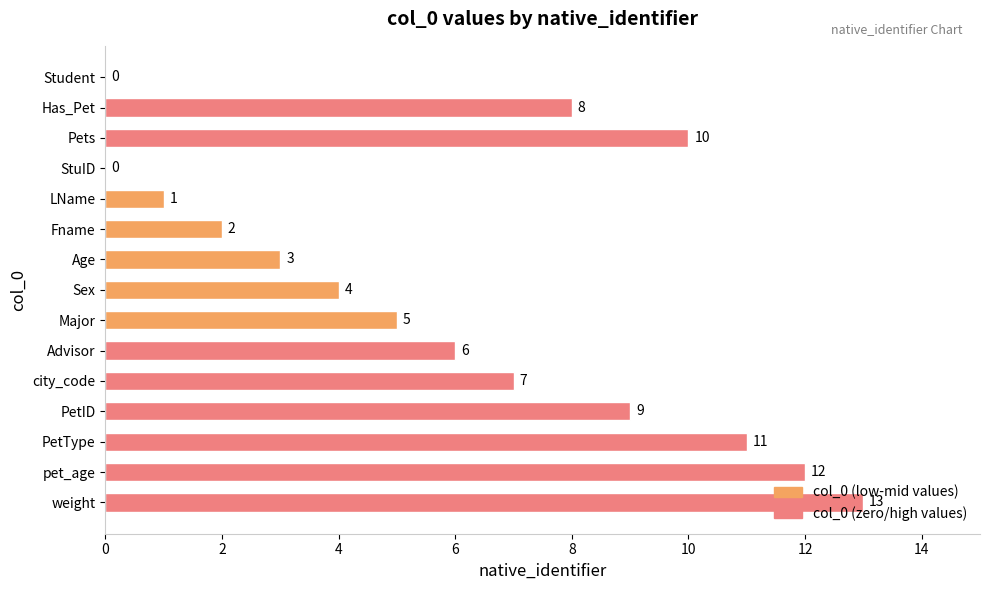

Count the number of data series in this chart.

1